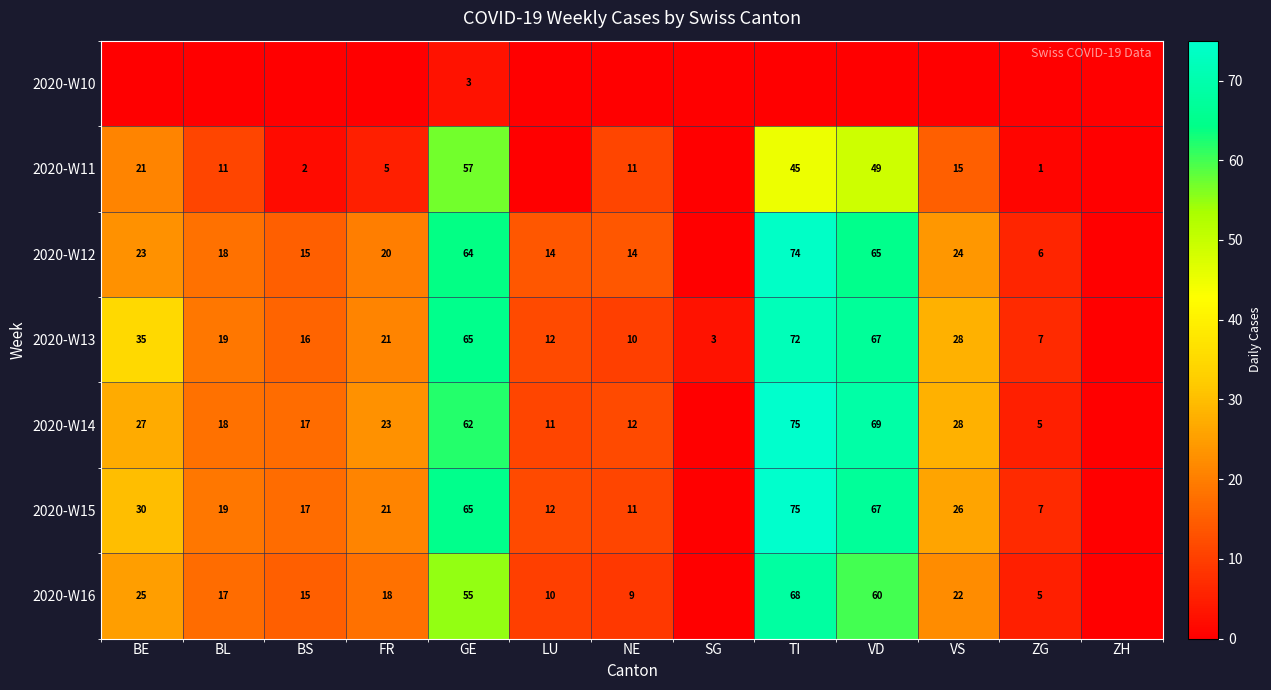

True or false: 2020-W13 has a value of 72 at TI.

True